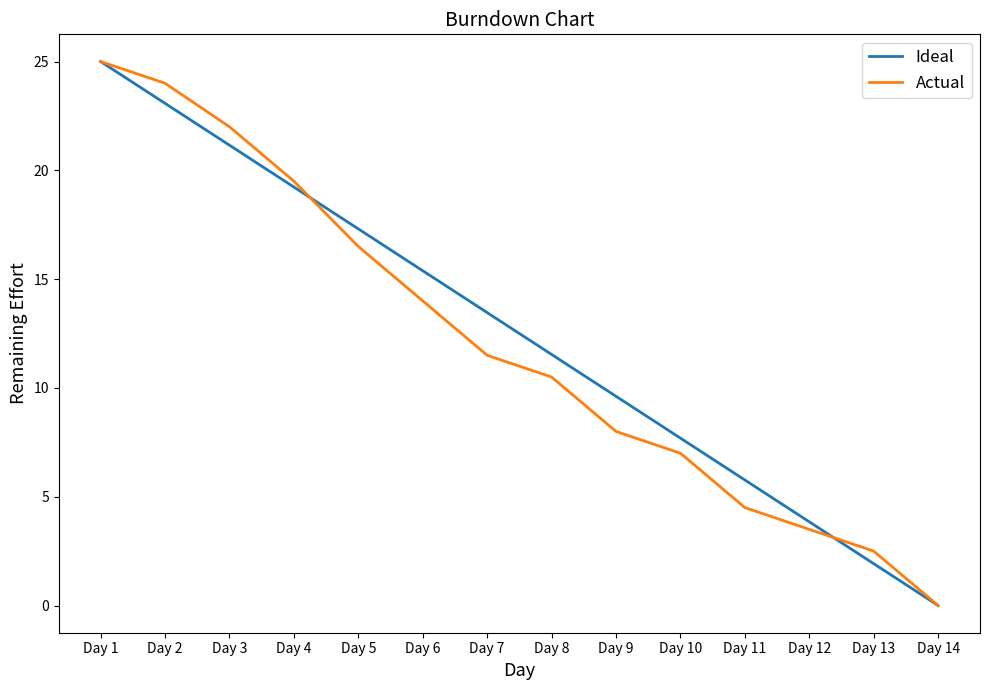

Read the Actual value at Day 9.

8.0